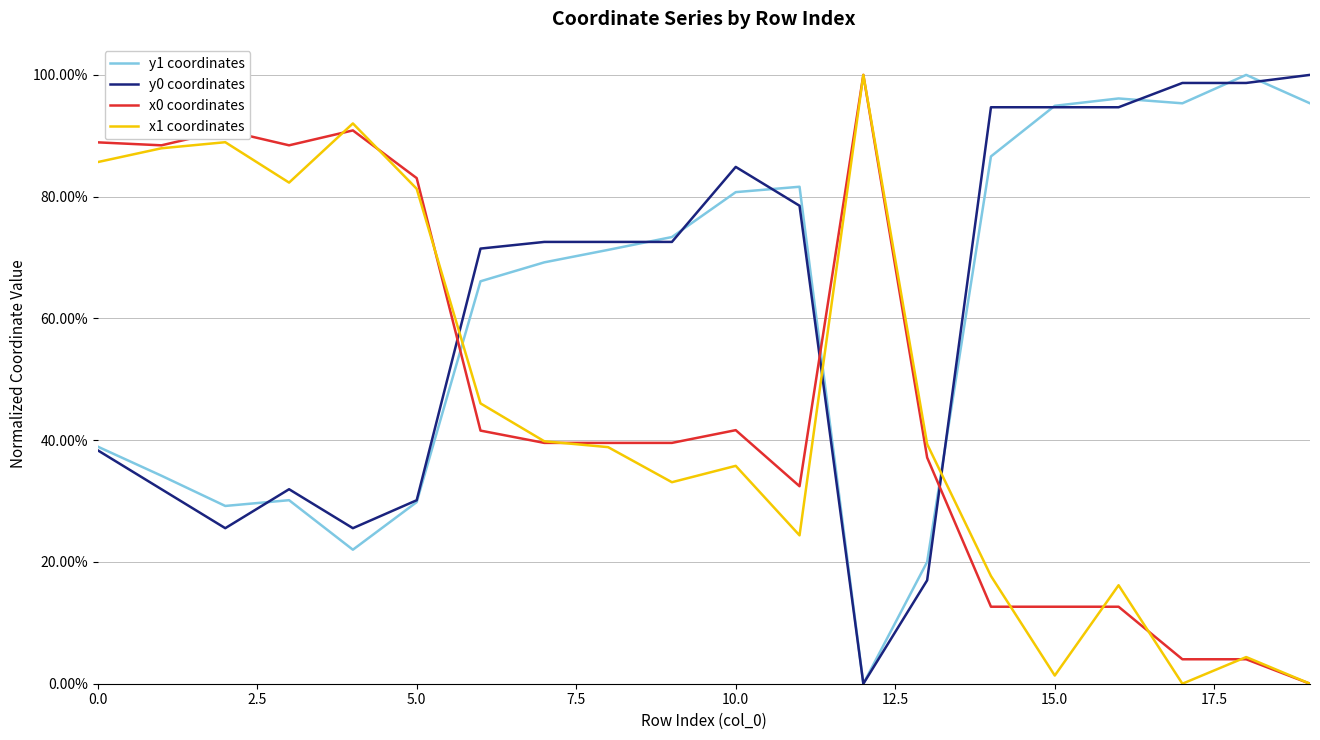

True or false: y0 coordinates has more than 2 points higher than both neighbors.

False